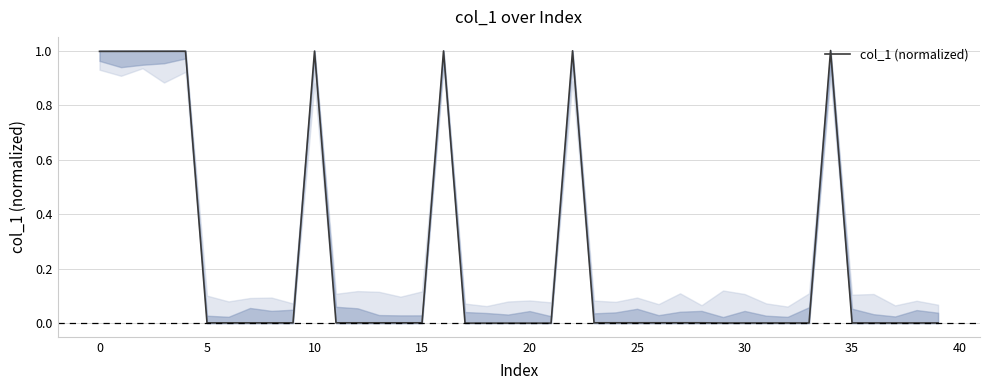

What is the average value?

0.2